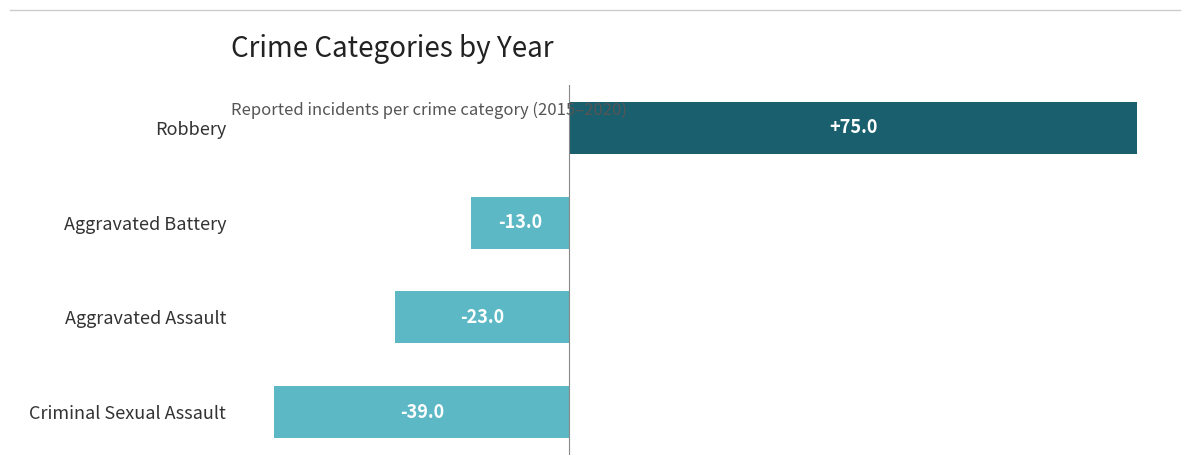

Are the bars grouped side by side (vs. stacked)?

No